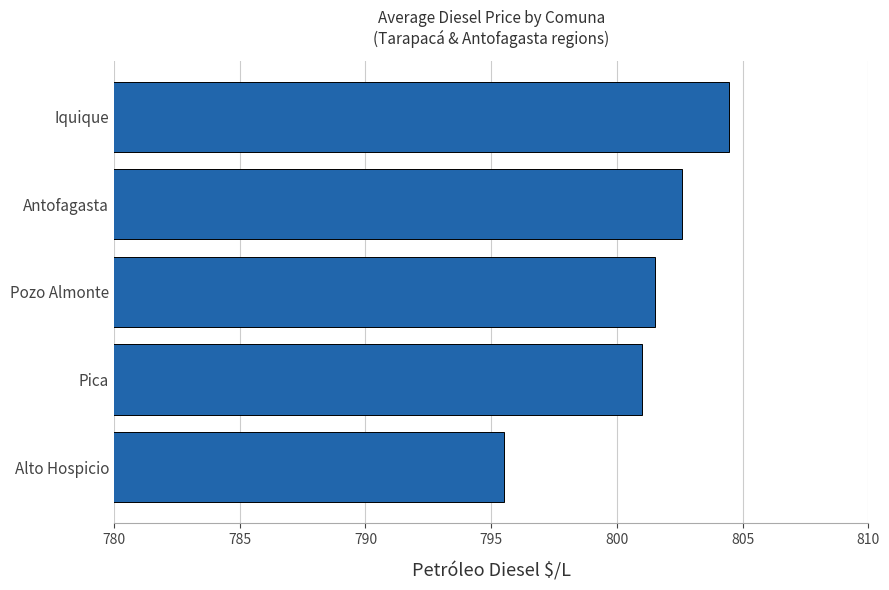

What is the sum of all values?

4005.0